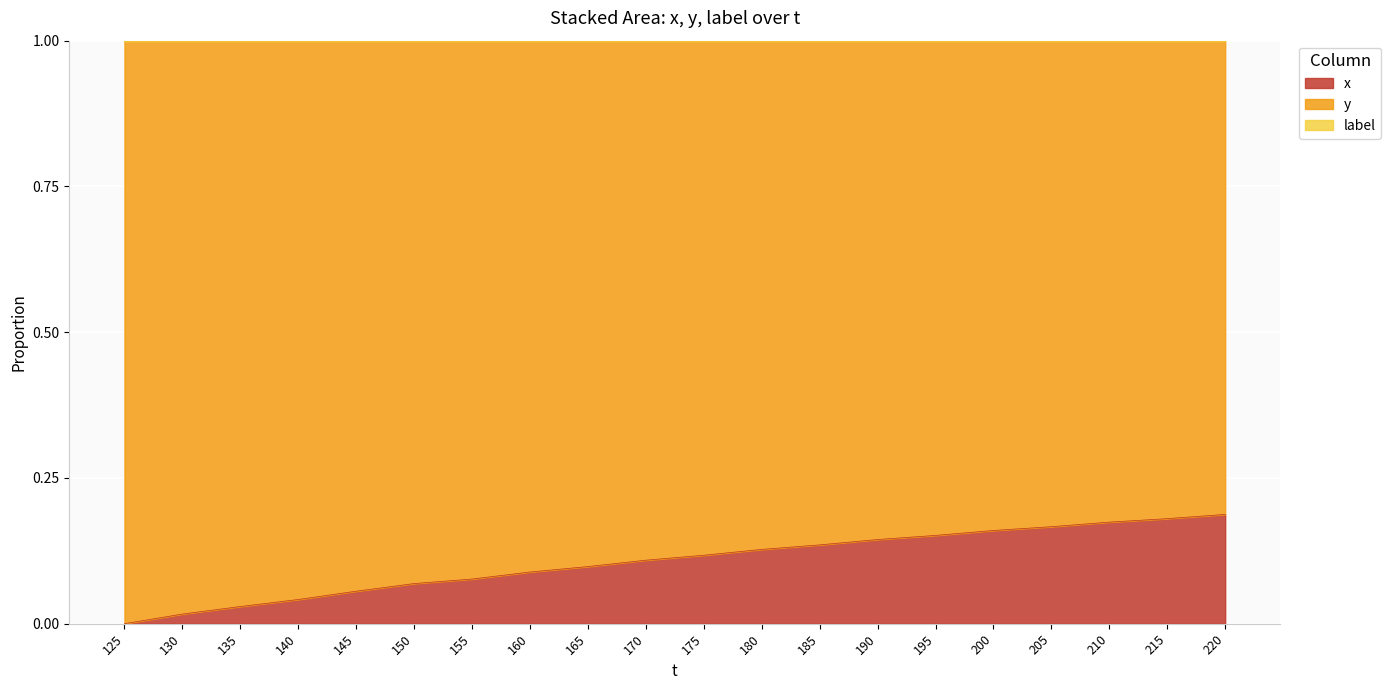

The y series shows 1.0 at 195. True or false?

True